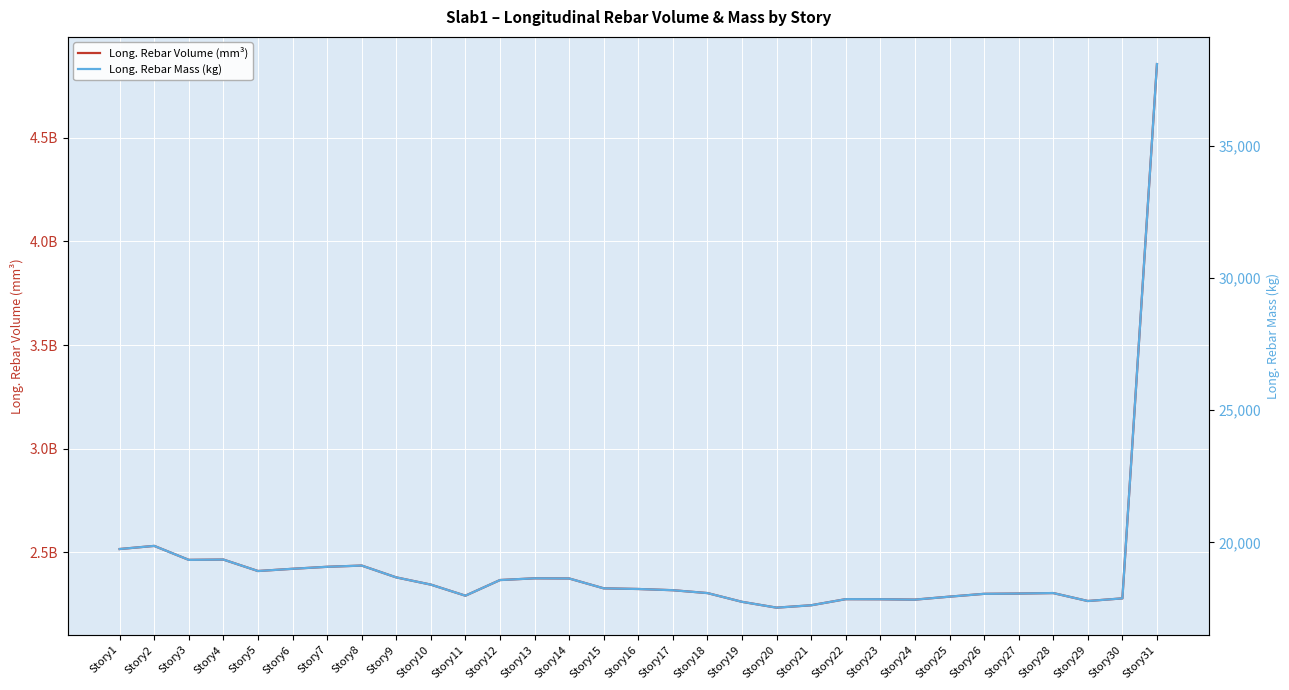

What is the total value across all series at Story16?

2323861585.0